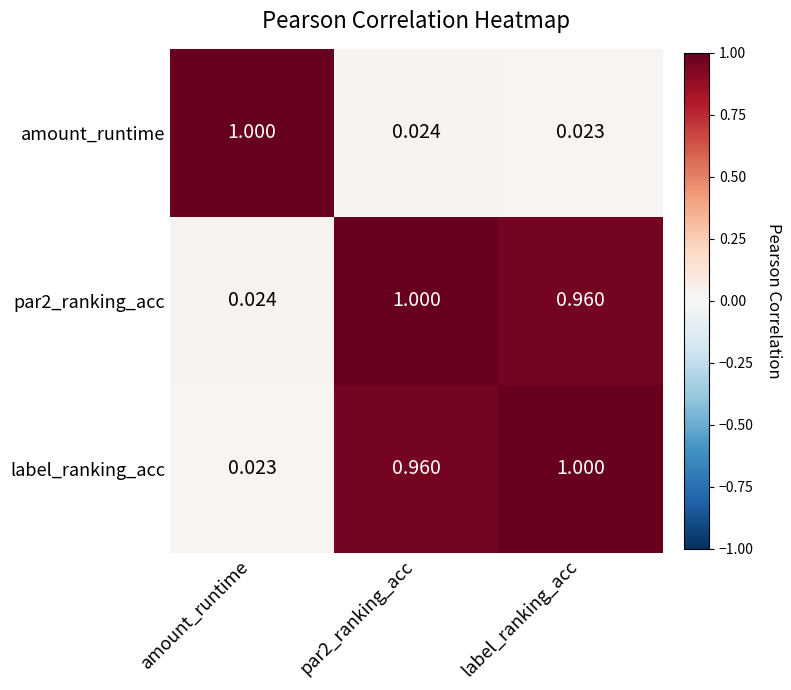

Rank the series at label_ranking_acc from lowest to highest value.

amount_runtime, par2_ranking_acc, label_ranking_acc